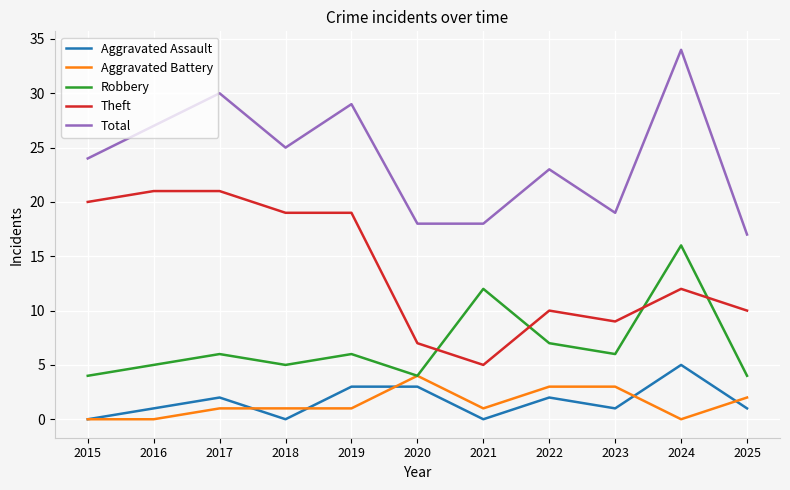

What is the spread (max minus min) of values at 2020?

15